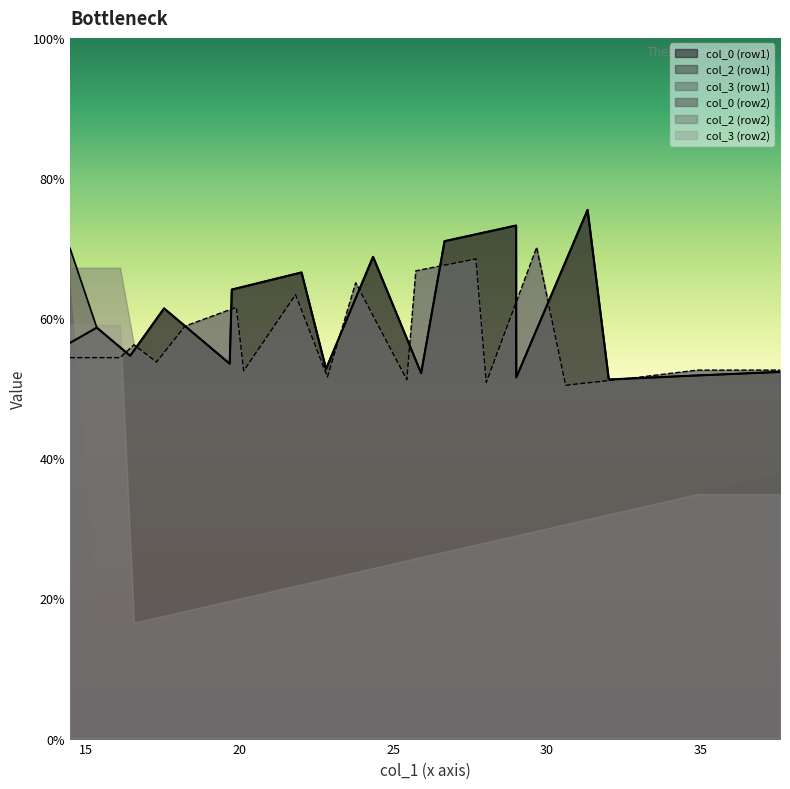

Between 0 and 2, which series saw the biggest shift?

Row 1 col_0